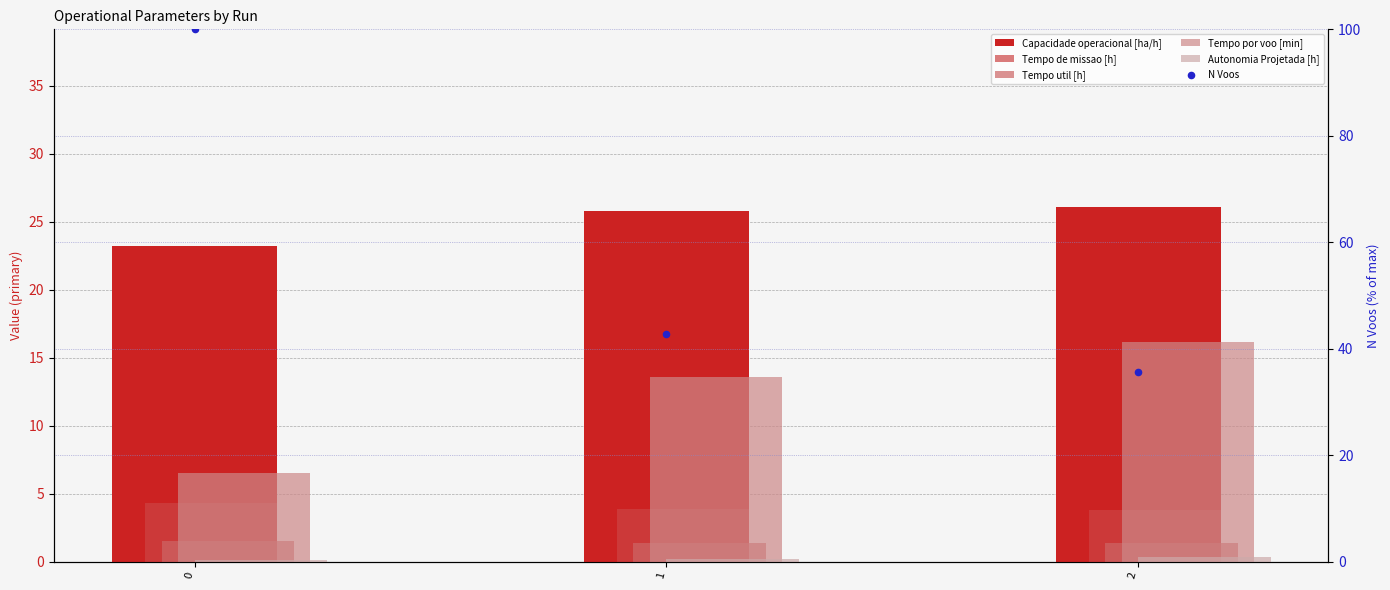

Which series has the largest Y range (max minus min)?

N Voos